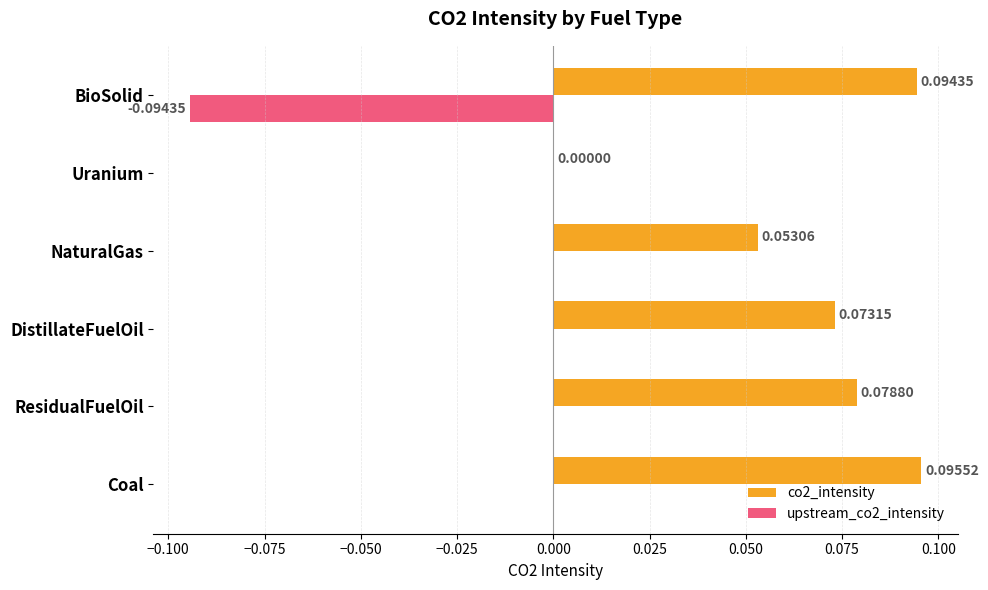

Is the value of co2_intensity at ResidualFuelOil greater than the value of upstream_co2_intensity at DistillateFuelOil?

Yes